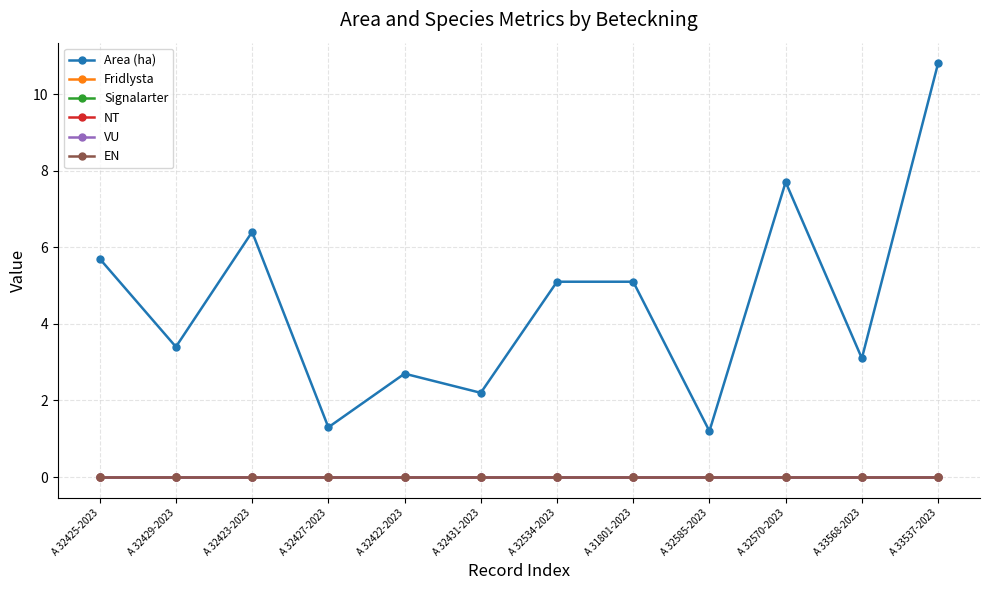

Does the chart have visible grid lines?

Yes